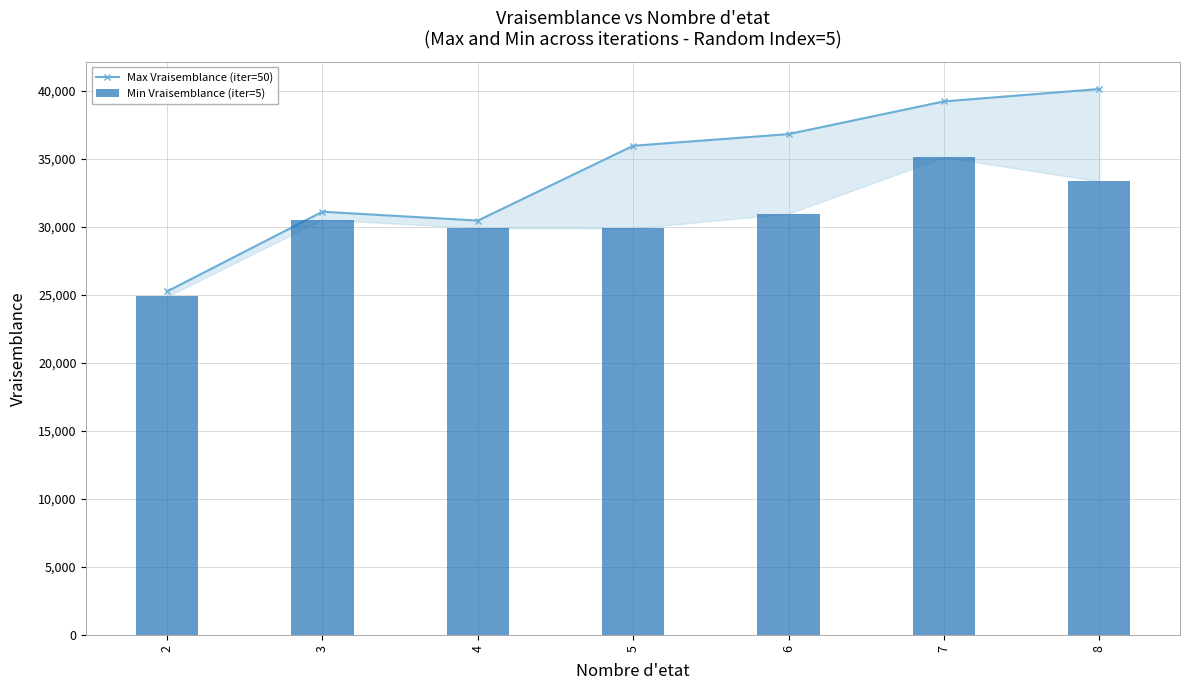

How many data points in Min Vraisemblance (iter=5) are above 30526?

4